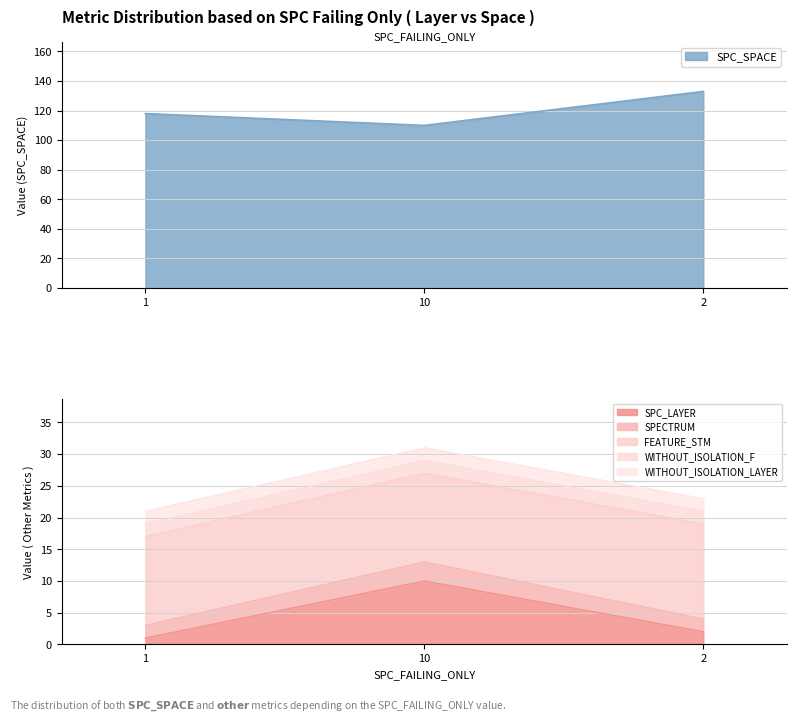

Between 1 and 2, which is larger?

2